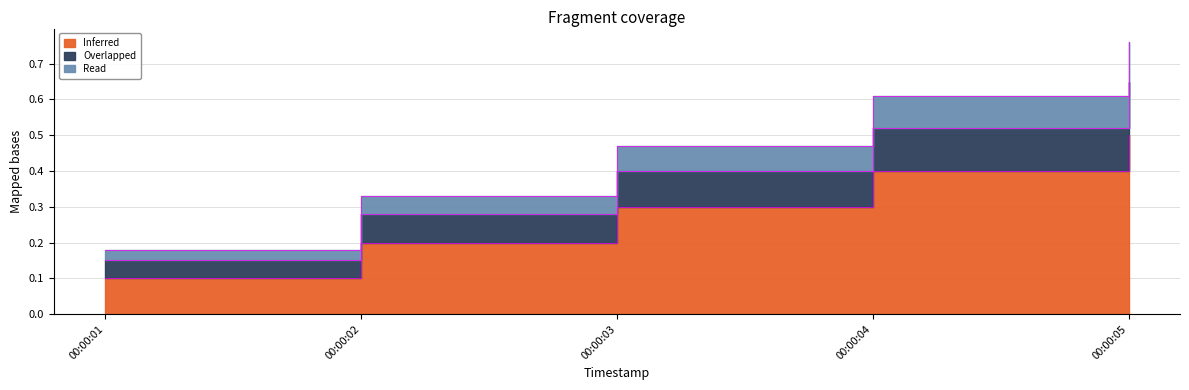

Between 00:00:02 and 00:00:01, which is larger?

00:00:02